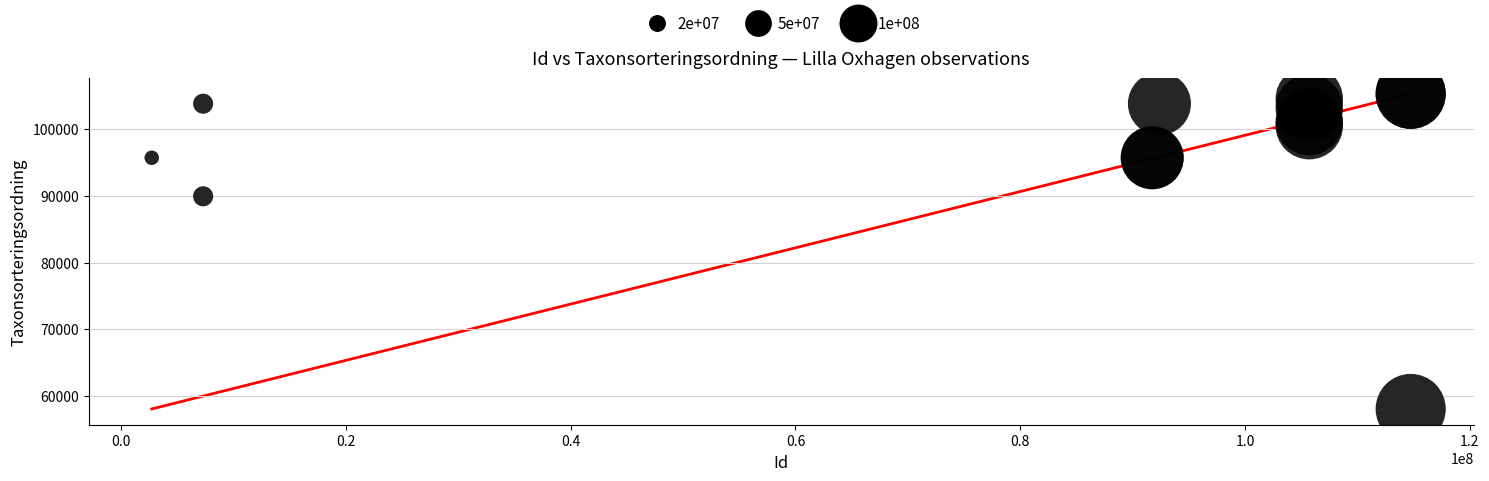

What Y value in the scatter plot is closest to 81685?

89940